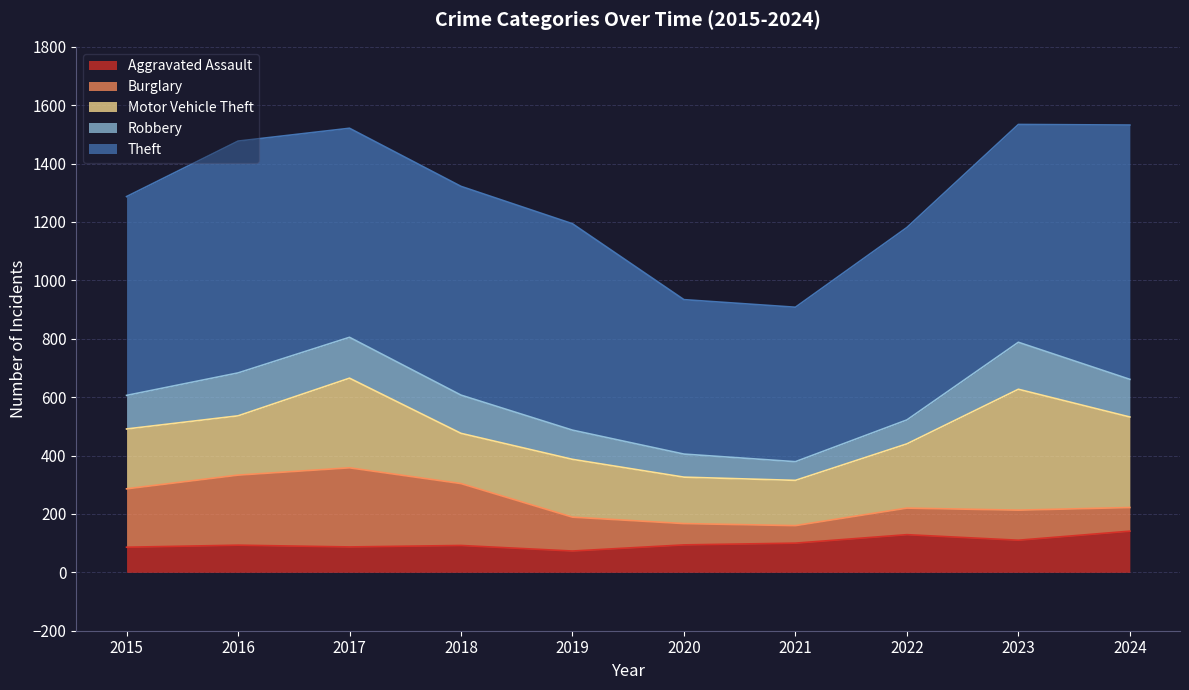

At 2024, list the series in order from smallest to largest.

Burglary, Robbery, Aggravated Assault, Motor Vehicle Theft, Theft